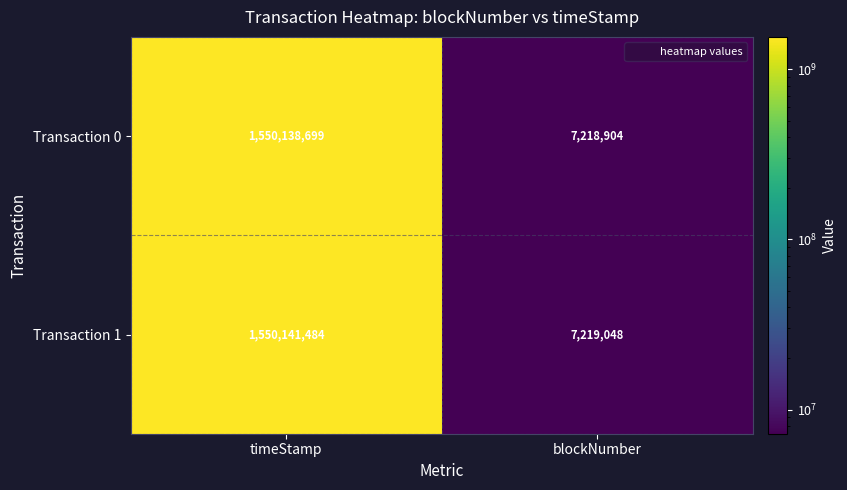

What is the spread (max minus min) of values at blockNumber?

144